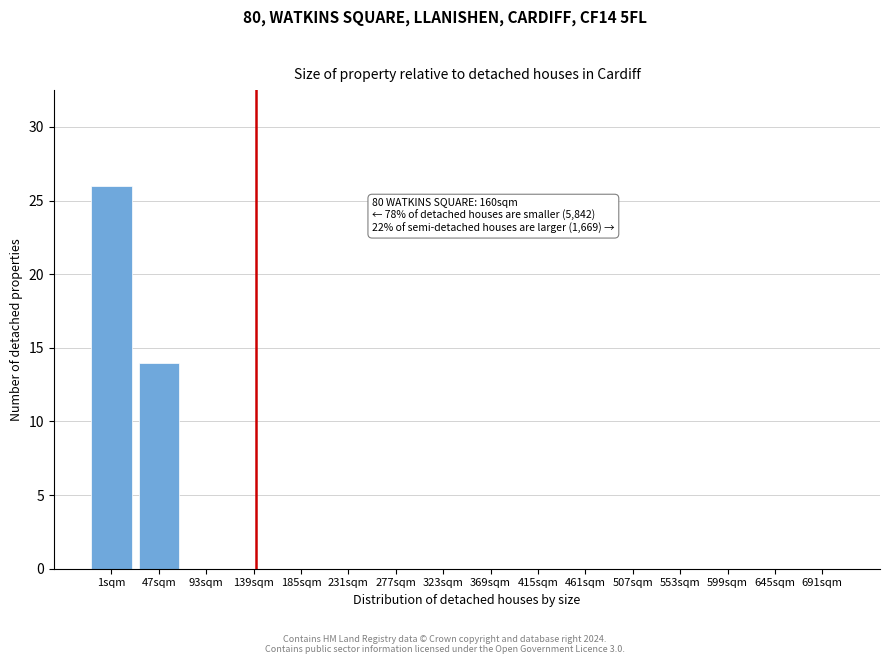

Reading left to right, list all the values displayed in this chart.

1sqm=26	47sqm=14	93sqm=0	139sqm=0	185sqm=0	231sqm=0	277sqm=0	323sqm=0	369sqm=0	415sqm=0	461sqm=0	507sqm=0	553sqm=0	599sqm=0	645sqm=0	691sqm=0